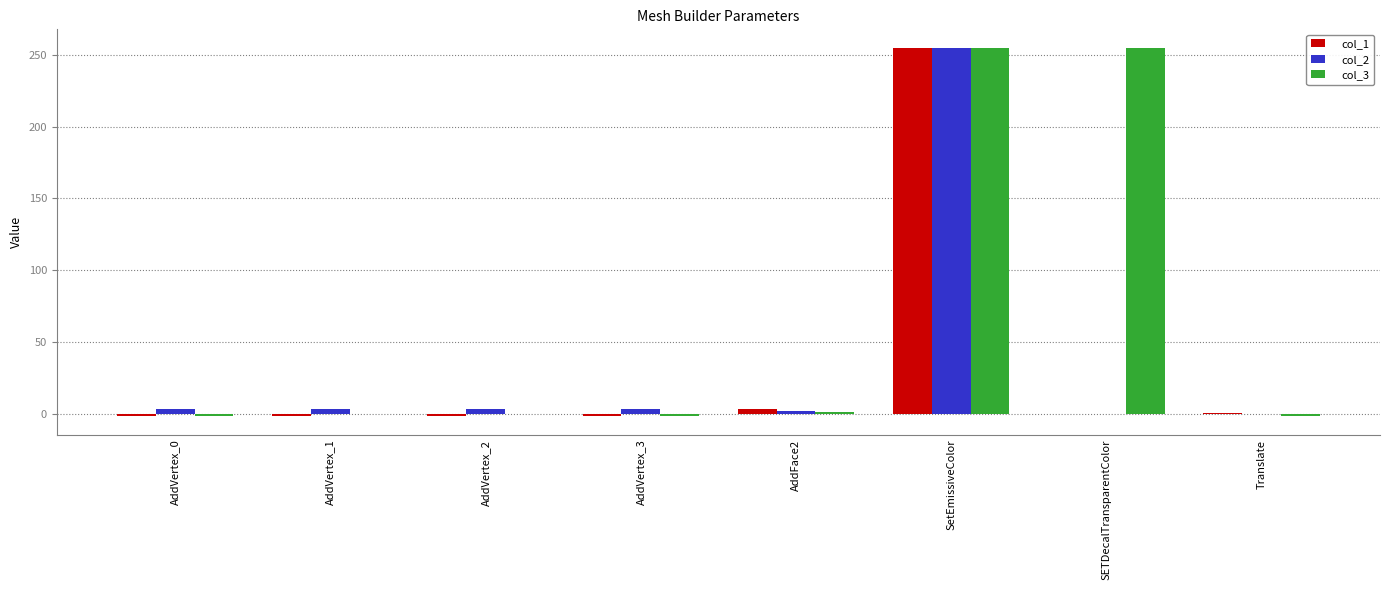

What are all the series names shown in the legend?

col_1, col_2, col_3